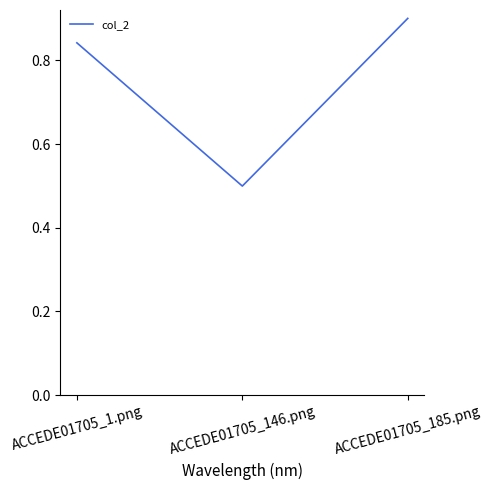

Rank the categories by value from highest to lowest.

ACCEDE01705_185.png, ACCEDE01705_1.png, ACCEDE01705_146.png